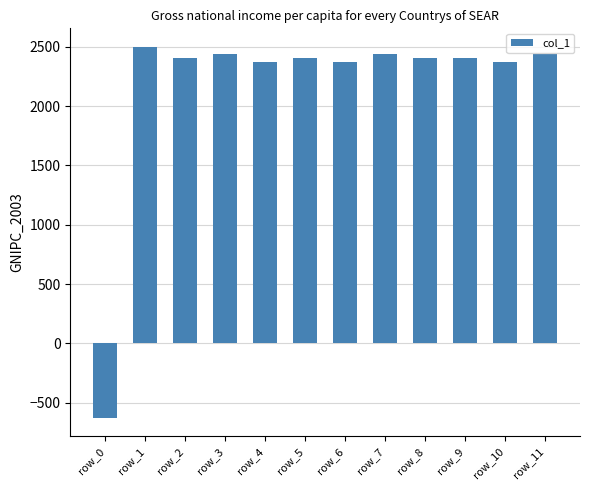

What is the sum of the values at row_3 and row_6?

4812.5